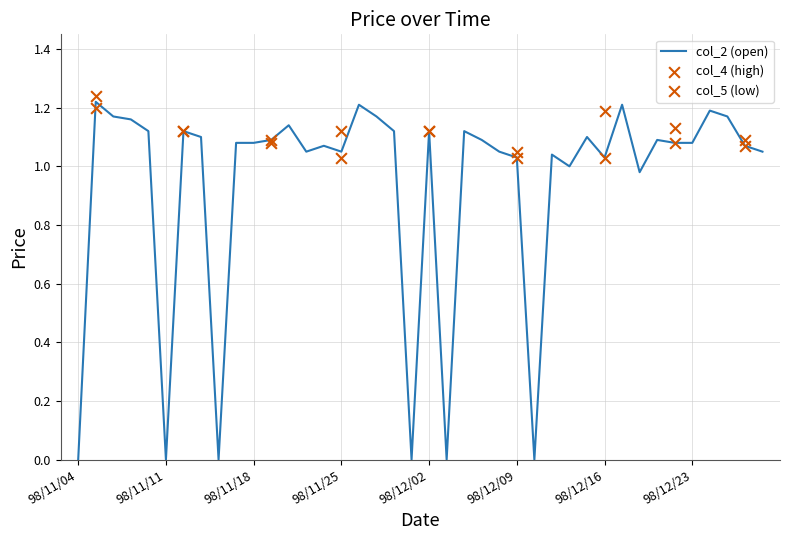

At how many categories does at least one series exceed 0?

34